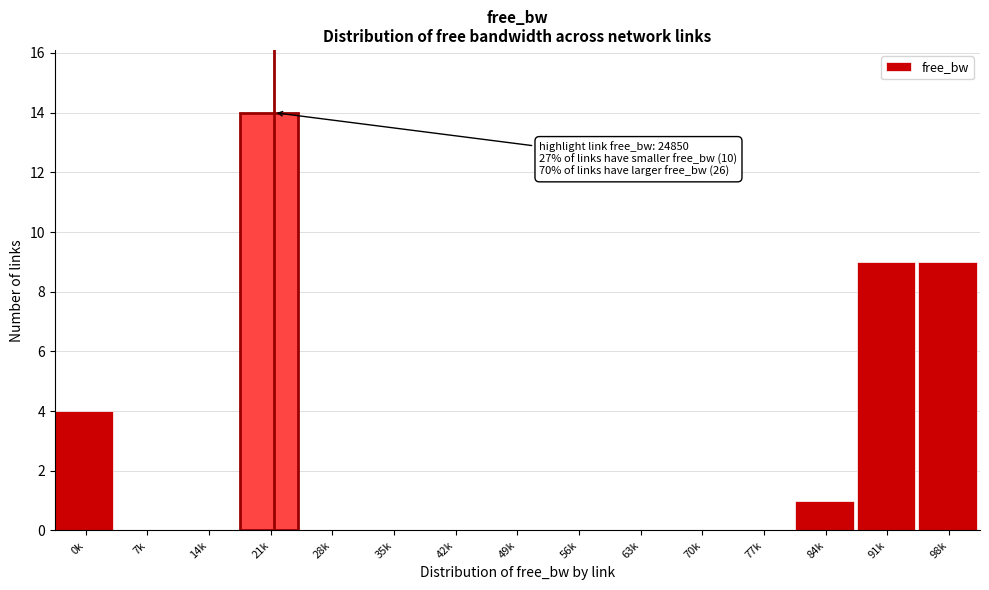

Reading left to right, transcribe all the data shown in this chart.

0k=4	7k=0	14k=0	21k=14	28k=0	35k=0	42k=0	49k=0	56k=0	63k=0	70k=0	77k=0	84k=1	91k=9	98k=9